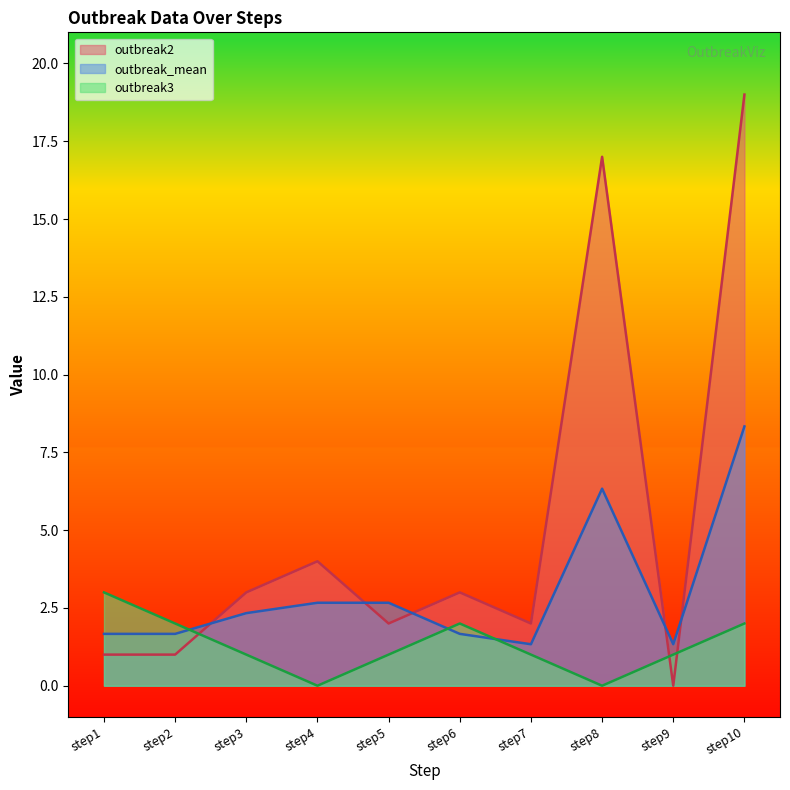

What is the difference between the maximum and minimum values in the outbreak2 series?

19.0